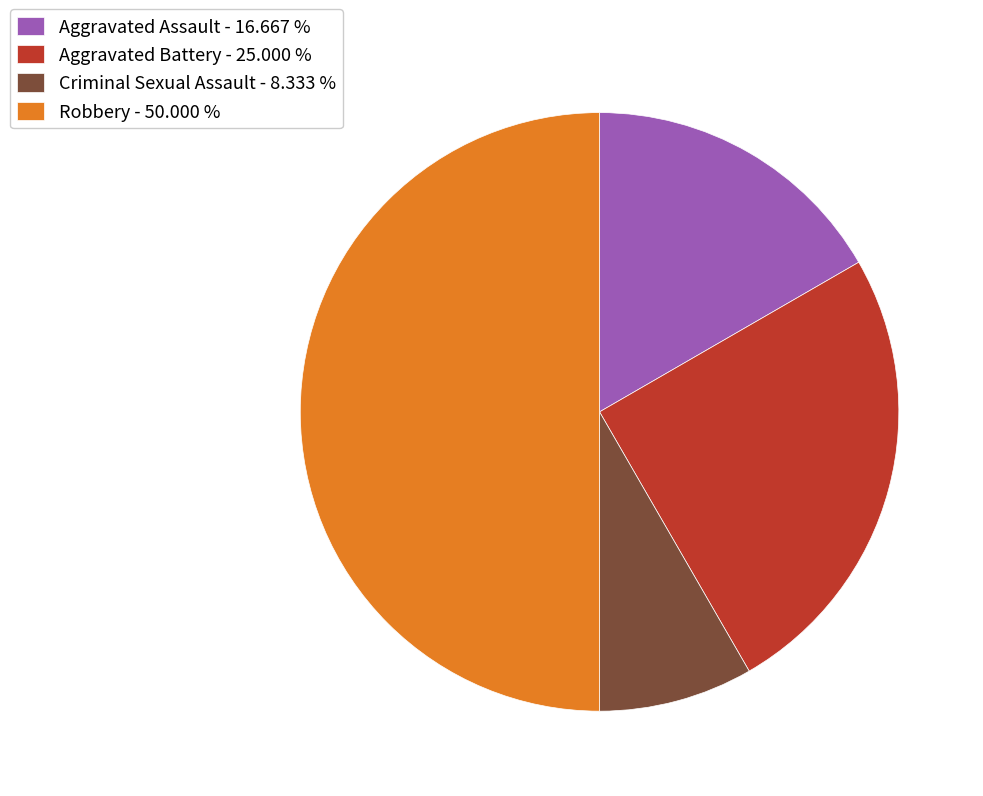

Approximately how many times larger is the value at Criminal Sexual Assault compared to Aggravated Assault?

0.5